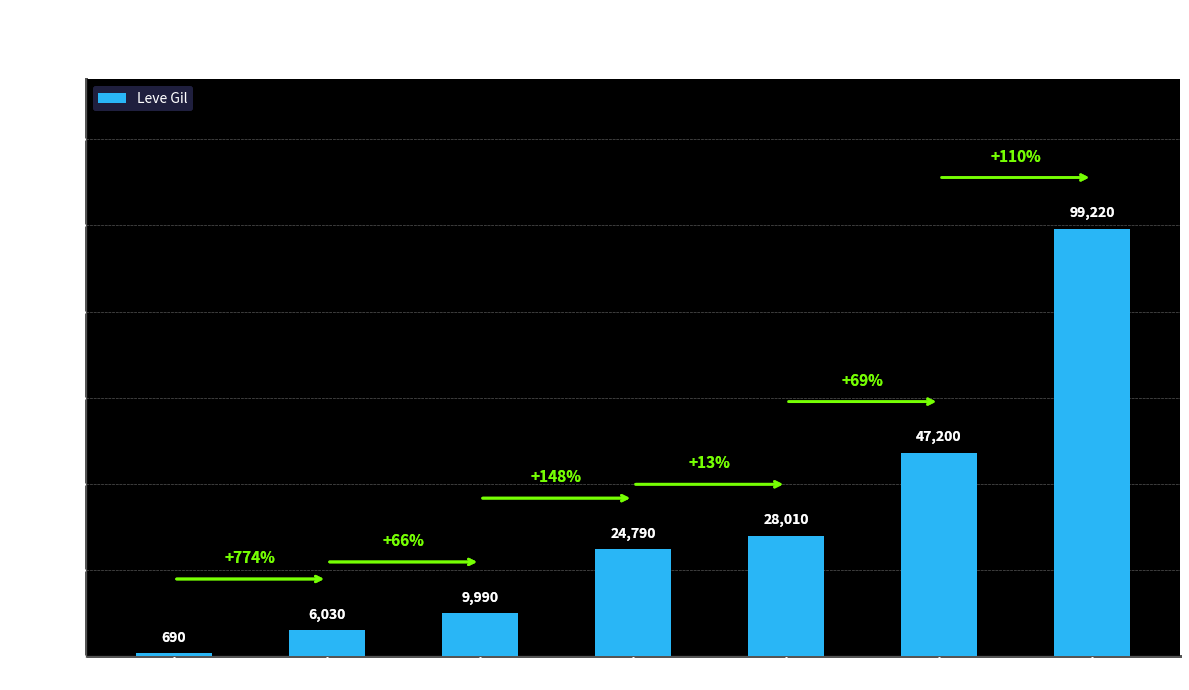

Rank the categories by value from highest to lowest.

Level 30, Level 25, Level 20, Level 15, Level 10, Level 5, Level 1